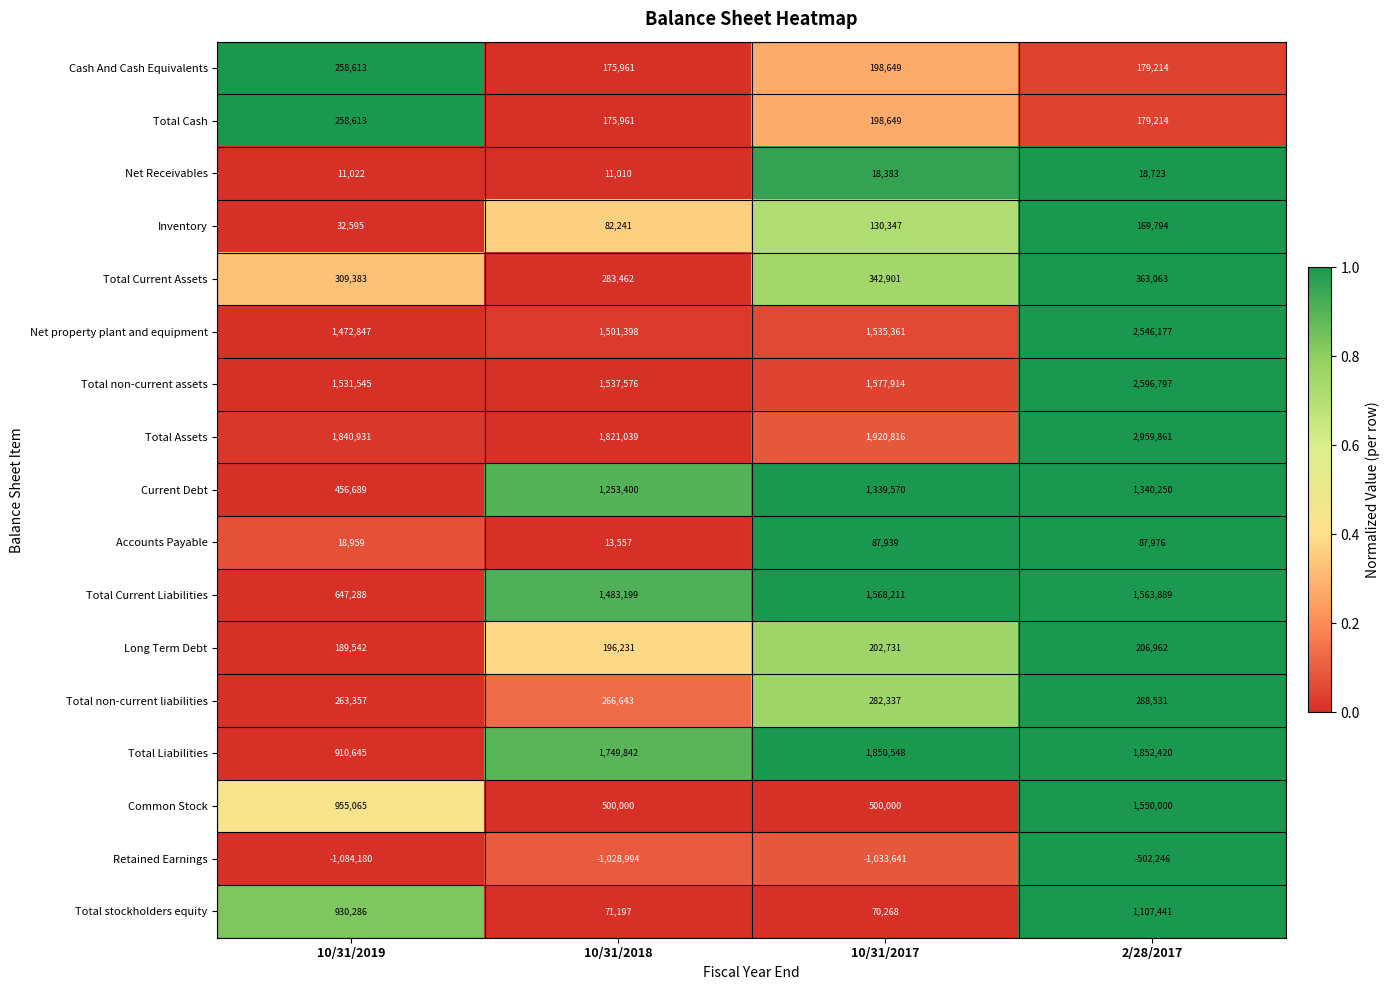

Which series has the widest spread of values?

Total Assets